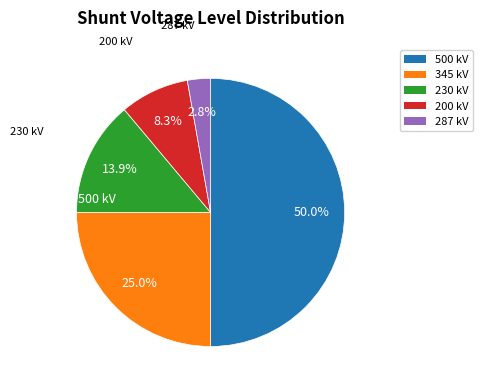

To the nearest percent, what portion does 230 represent?

14%